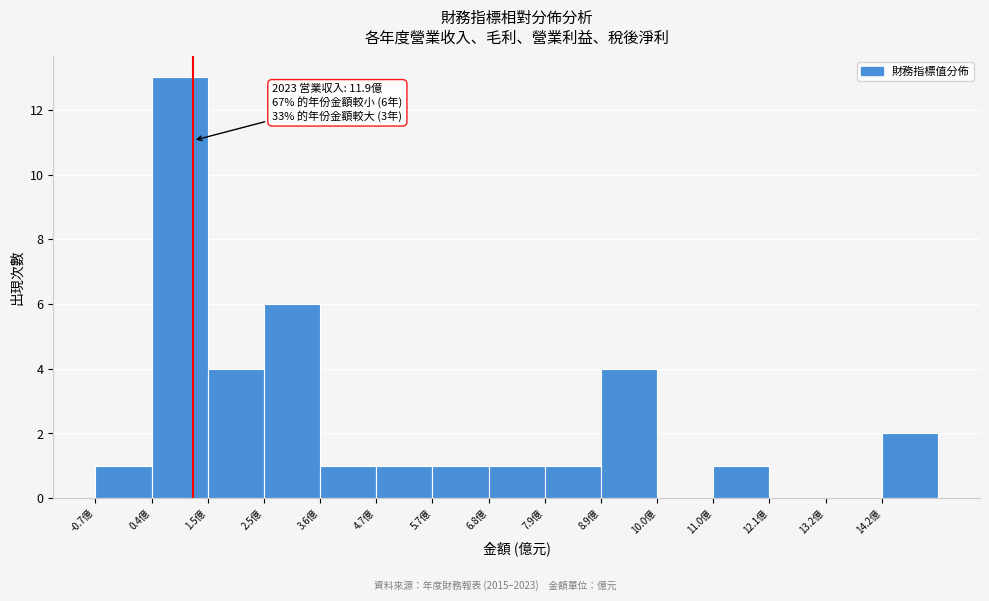

Over which range of the x-axis is the bar tallest?

0.4 to 1.4